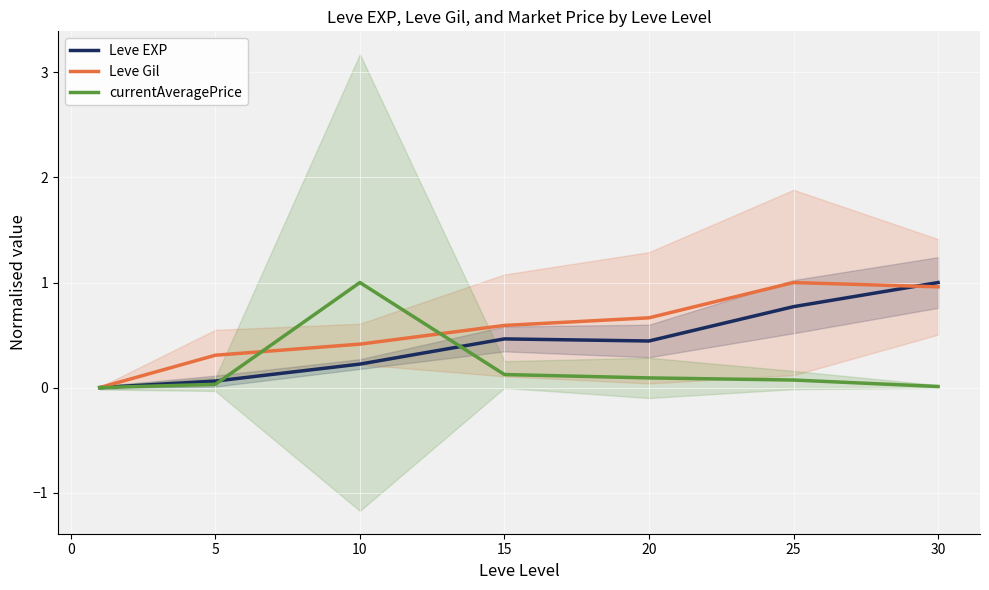

At how many categories does at least one series exceed 0?

6